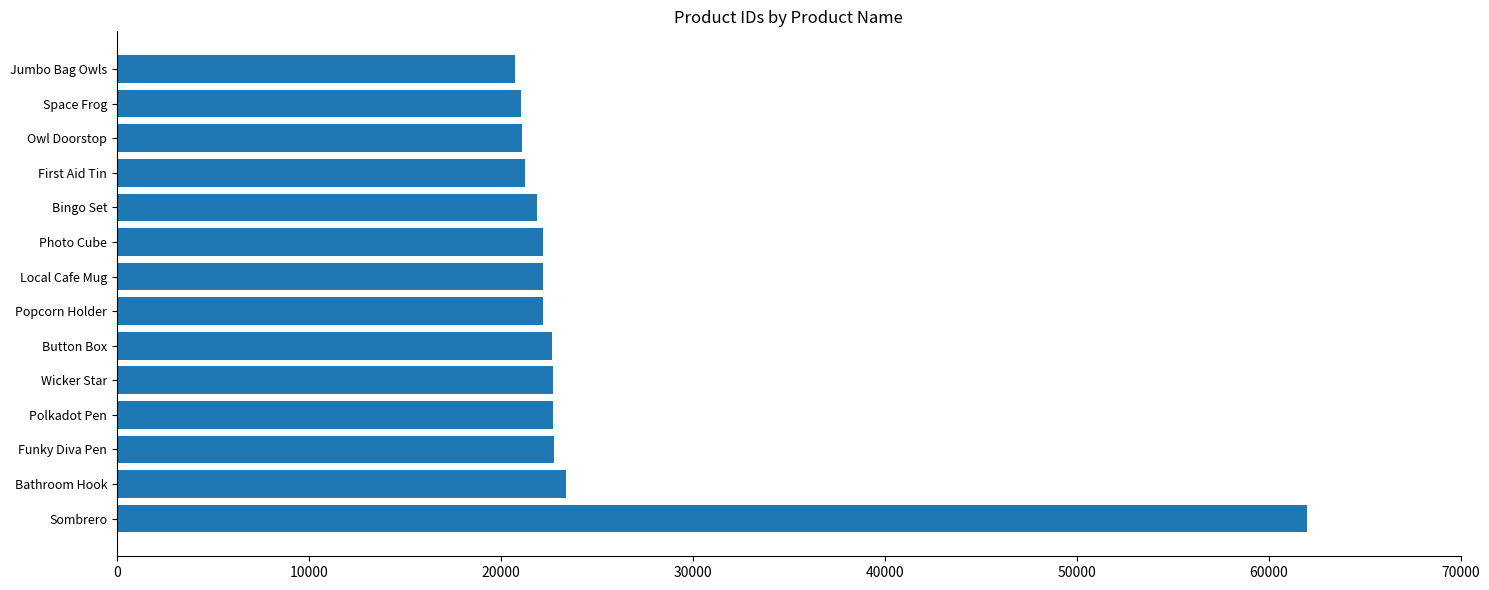

What is the change in value from Bingo Set to Sombrero?

+40130